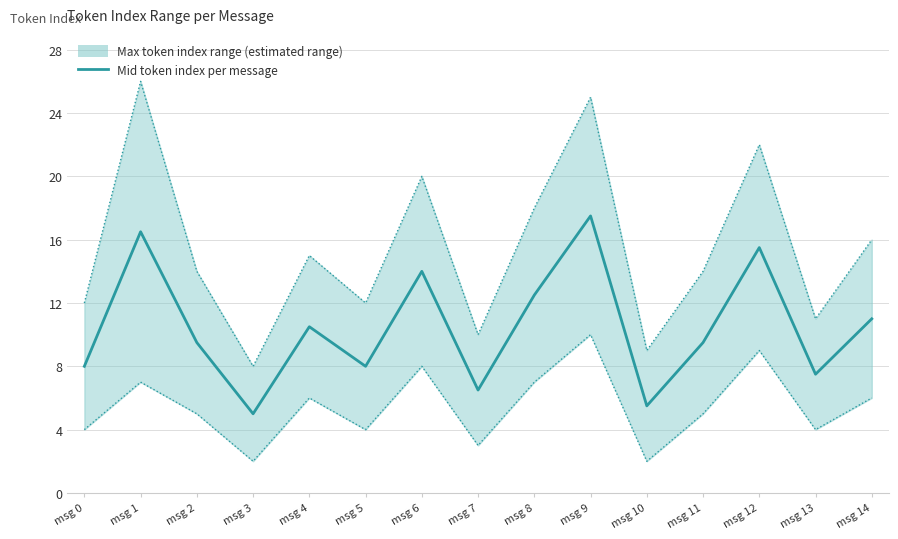

Reading right to left, extract all data points from this chart.

msg 14=11.0	msg 13=7.5	msg 12=15.5	msg 11=9.5	msg 10=5.5	msg 9=17.5	msg 8=12.5	msg 7=6.5	msg 6=14.0	msg 5=8.0	msg 4=10.5	msg 3=5.0	msg 2=9.5	msg 1=16.5	msg 0=8.0